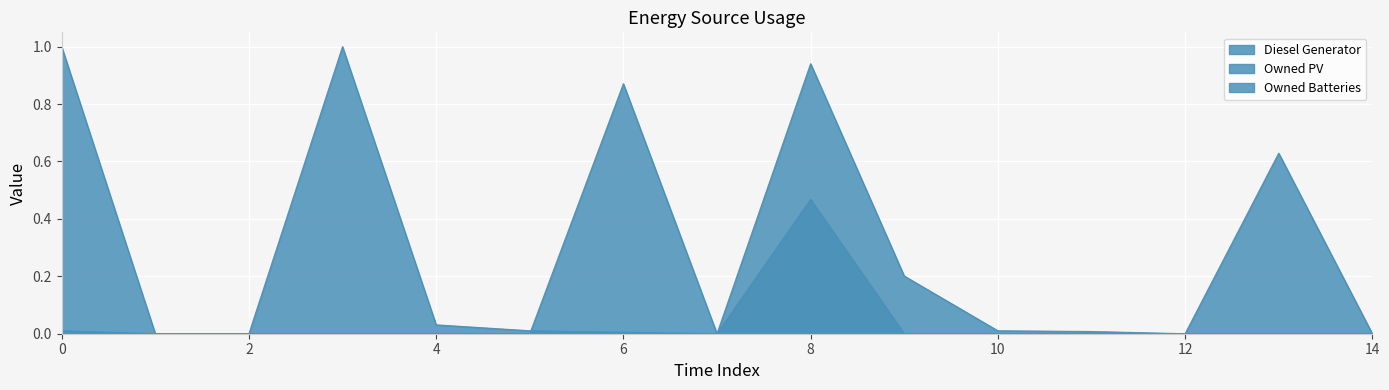

Where is Diesel Generator nearest to the value 0?

1